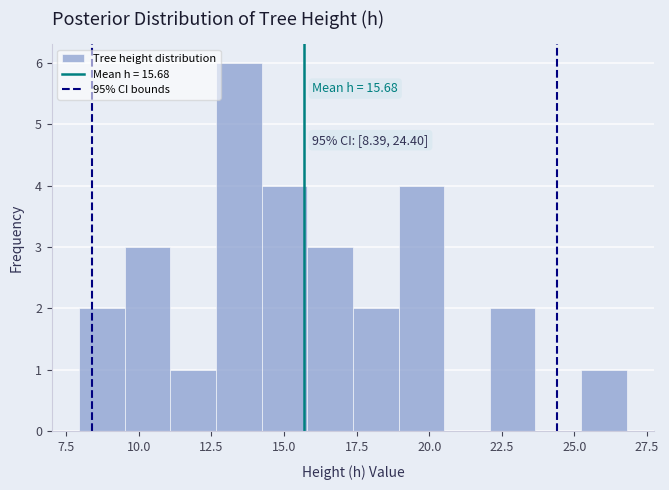

Around what value on the x-axis is the tallest bar? Give the approximate position of its centre, as read against the axis.

13.5